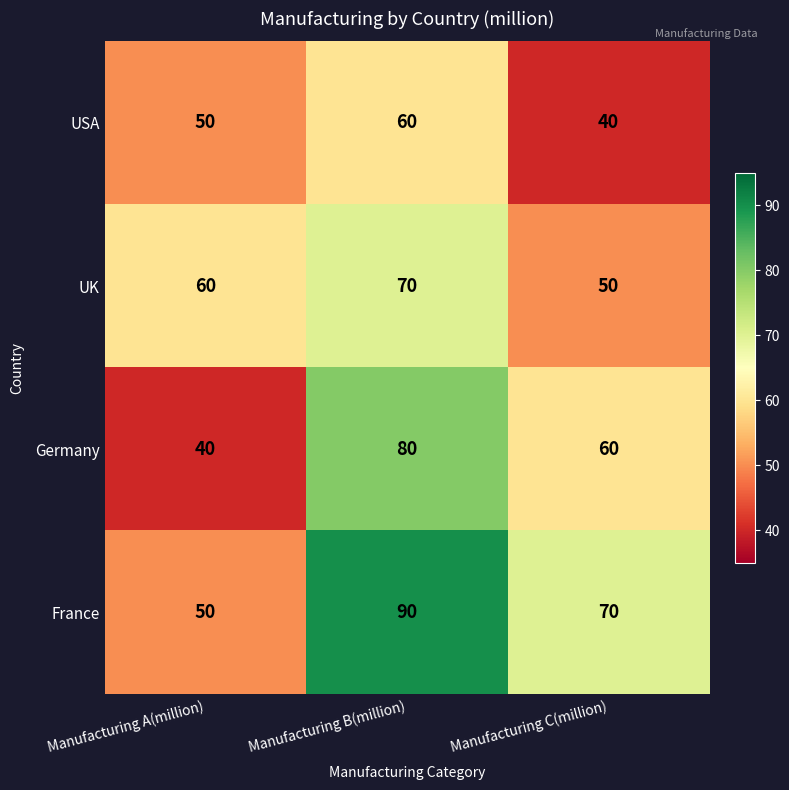

What is the spread (max minus min) of values at Manufacturing A(million)?

20